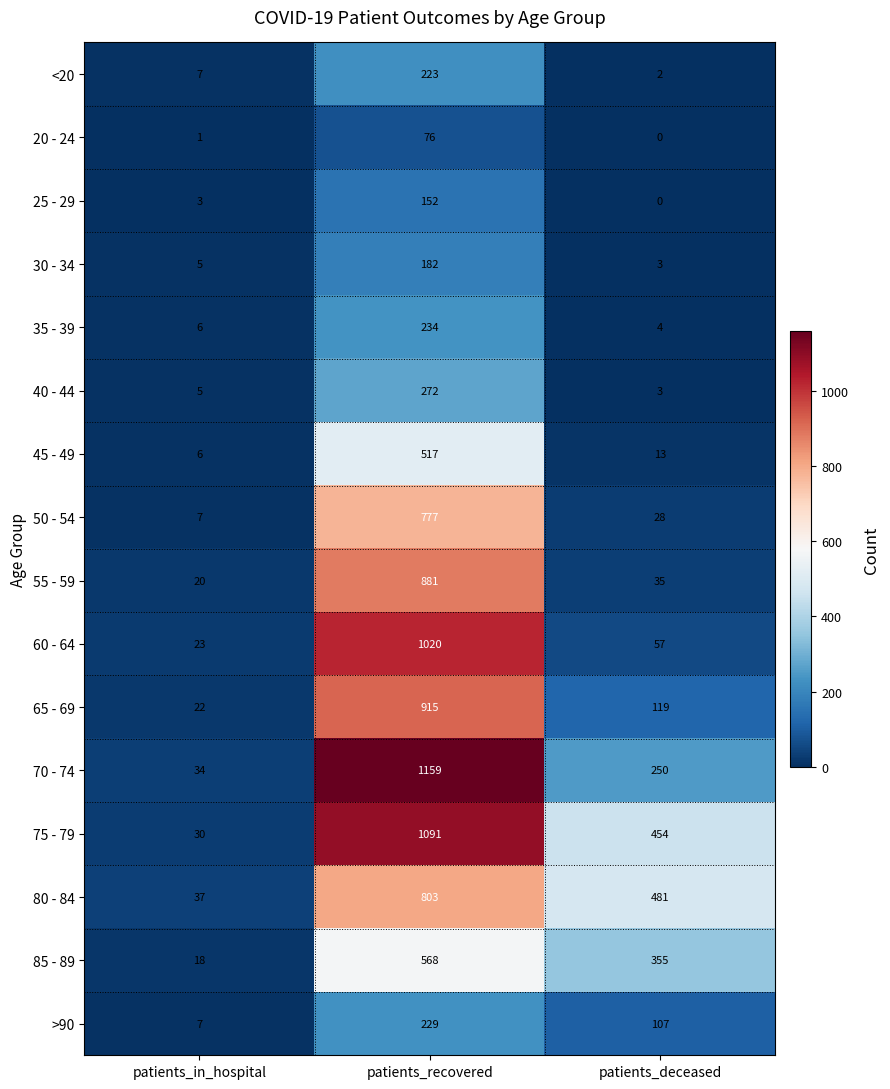

How many series are shown in this chart?

16